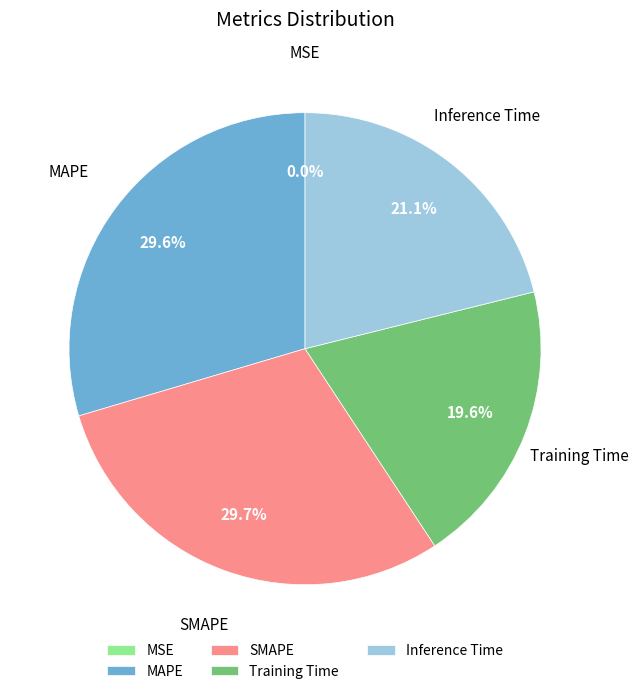

What is the total percentage of MAPE and SMAPE?

59.3%